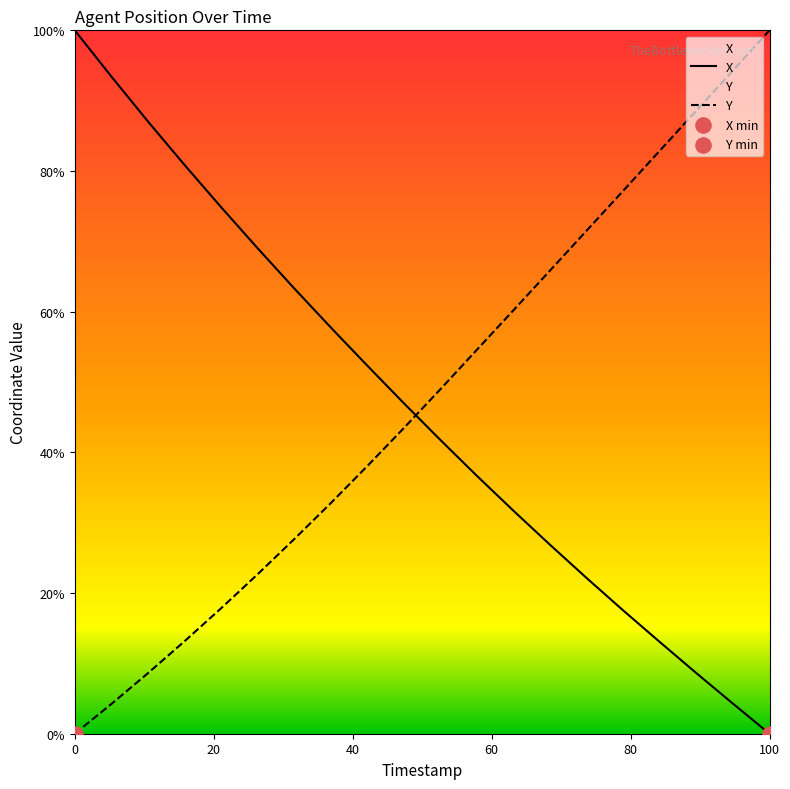

Which series reaches the minimum Y coordinate?

X